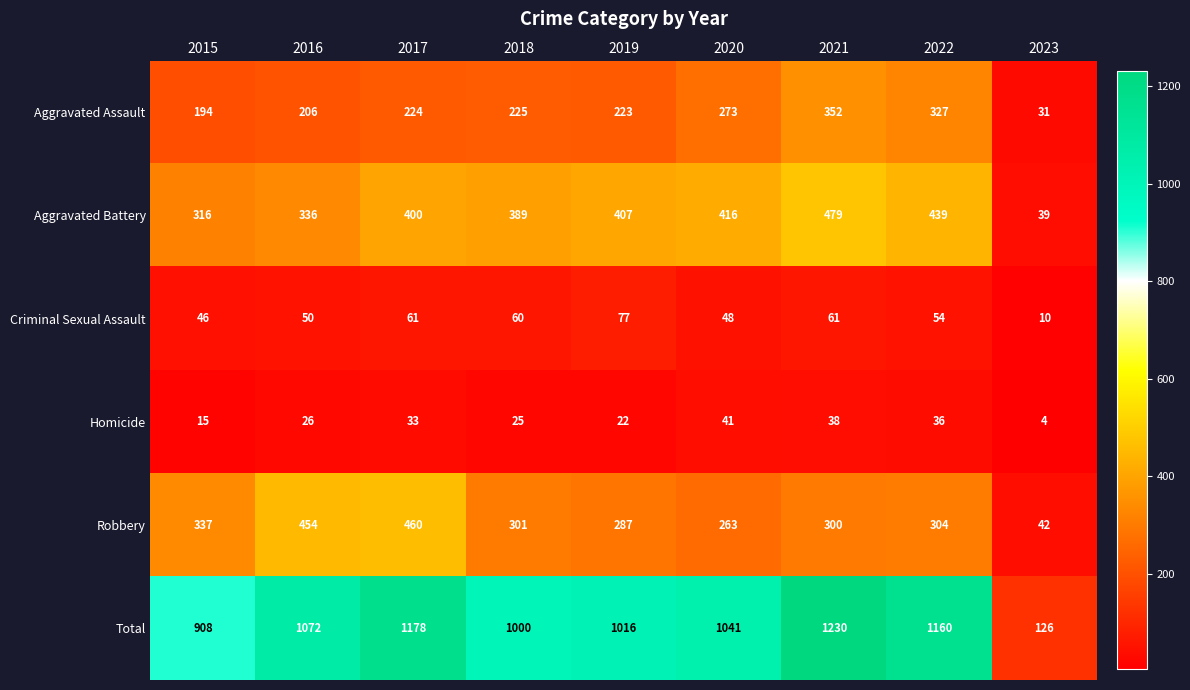

What is the difference between the maximum and minimum values in the Homicide series?

37